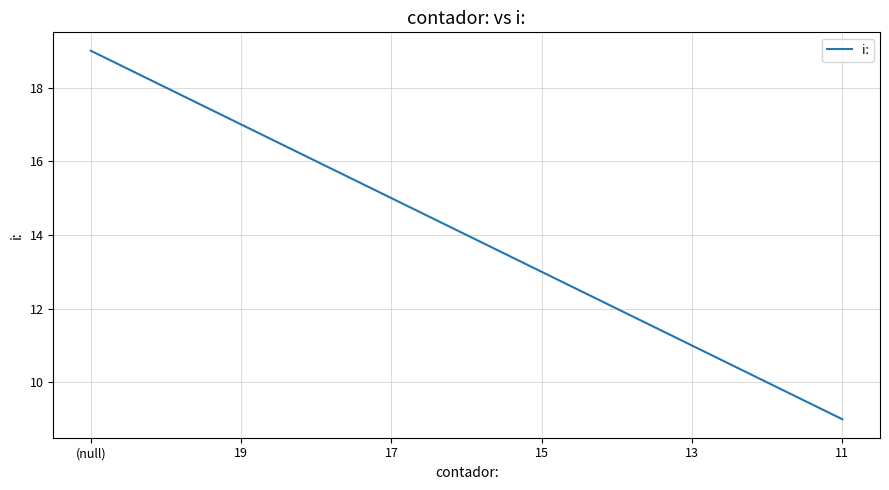

Where does the data first go above 15?

(null)